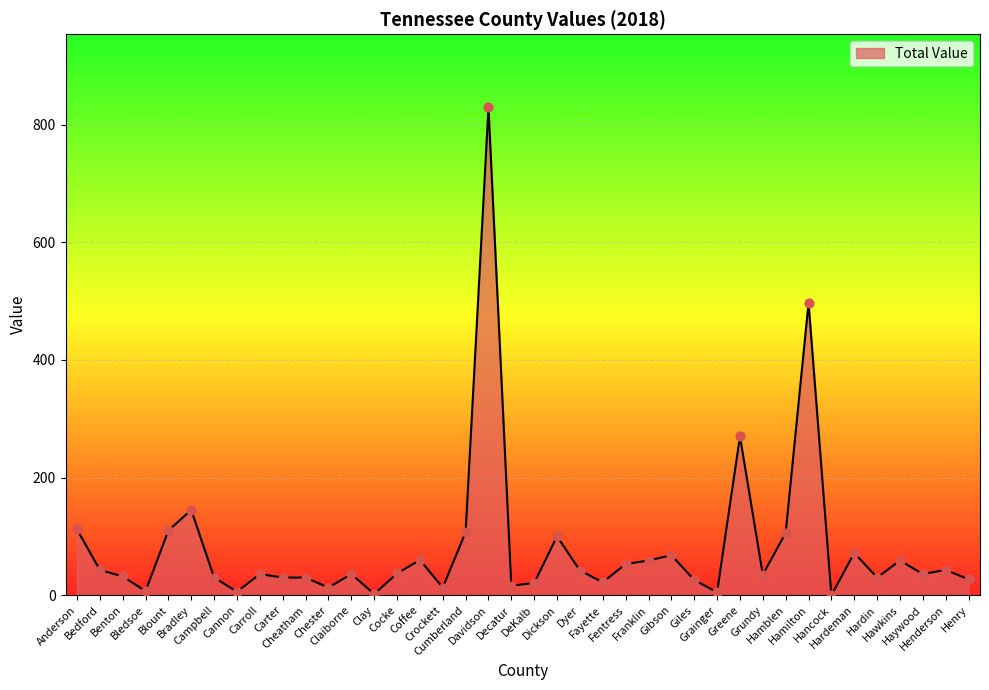

Between Haywood and Hawkins, which is larger?

Hawkins